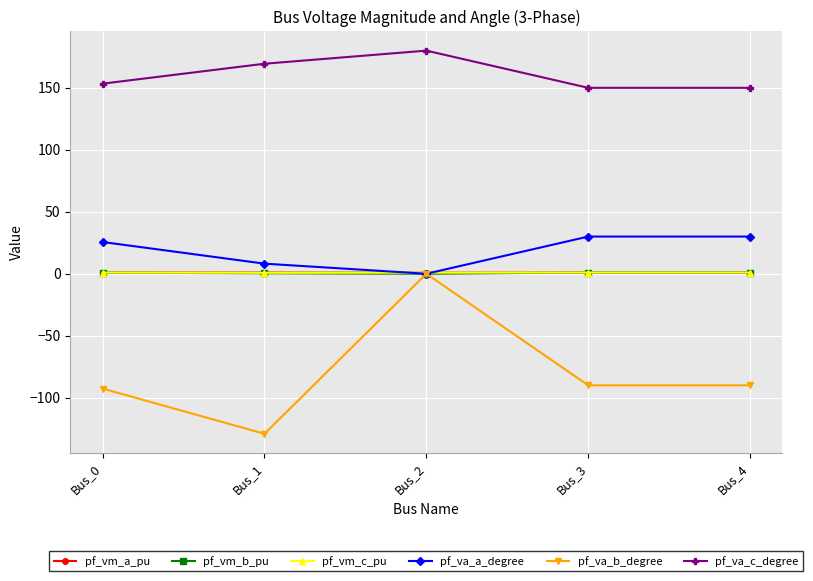

Which series has the largest range (max minus min)?

pf_va_b_degree